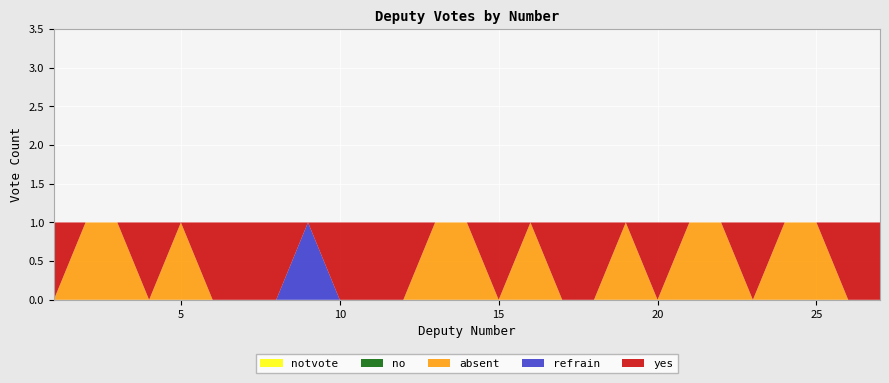

Reading left to right, transcribe all the data shown in this chart.

yes: 1=1	2=0	3=0	4=1	5=0	6=1	7=1	8=1	9=0	10=1	11=1	12=1	13=0	14=0	15=1	16=0	17=1	18=1	19=0	20=1	21=0	22=0	23=1	24=0	25=0	26=1	27=1
refrain: 1=0	2=0	3=0	4=0	5=0	6=0	7=0	8=0	9=1	10=0	11=0	12=0	13=0	14=0	15=0	16=0	17=0	18=0	19=0	20=0	21=0	22=0	23=0	24=0	25=0	26=0	27=0
absent: 1=0	2=1	3=1	4=0	5=1	6=0	7=0	8=0	9=0	10=0	11=0	12=0	13=1	14=1	15=0	16=1	17=0	18=0	19=1	20=0	21=1	22=1	23=0	24=1	25=1	26=0	27=0
no: 1=0	2=0	3=0	4=0	5=0	6=0	7=0	8=0	9=0	10=0	11=0	12=0	13=0	14=0	15=0	16=0	17=0	18=0	19=0	20=0	21=0	22=0	23=0	24=0	25=0	26=0	27=0
notvote: 1=0	2=0	3=0	4=0	5=0	6=0	7=0	8=0	9=0	10=0	11=0	12=0	13=0	14=0	15=0	16=0	17=0	18=0	19=0	20=0	21=0	22=0	23=0	24=0	25=0	26=0	27=0